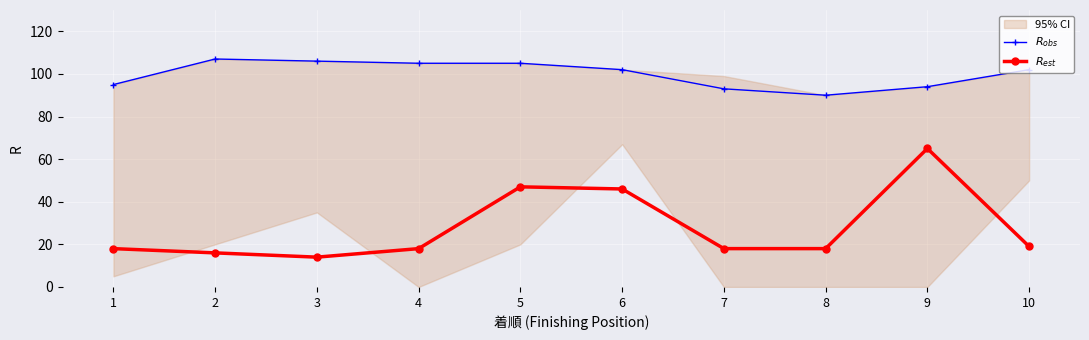

What are all the series names shown in the legend?

$R_{obs}$, $R_{est}$